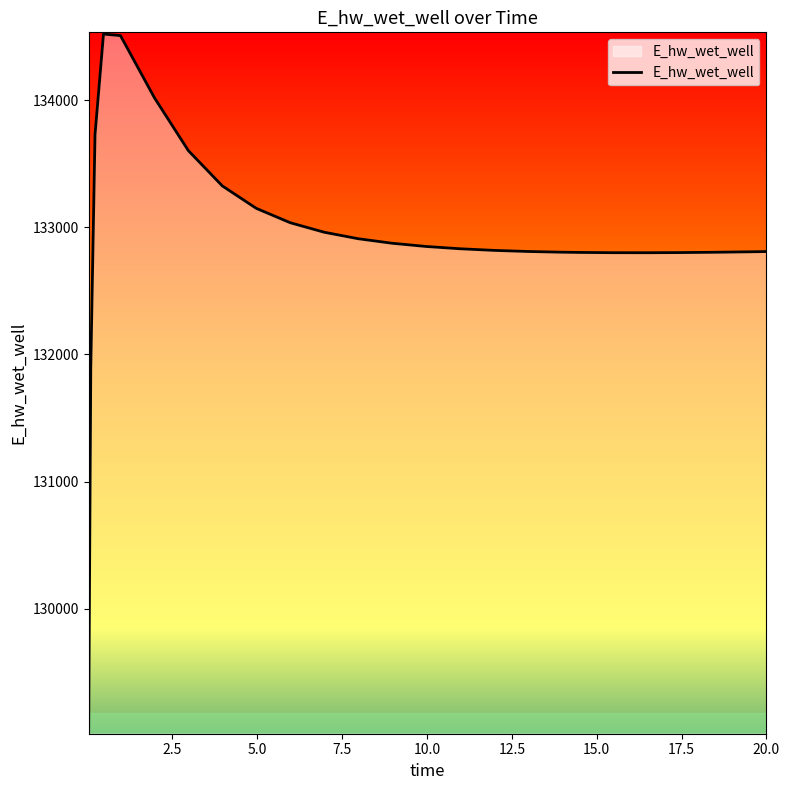

What is the difference between the maximum and minimum values?

5490.0